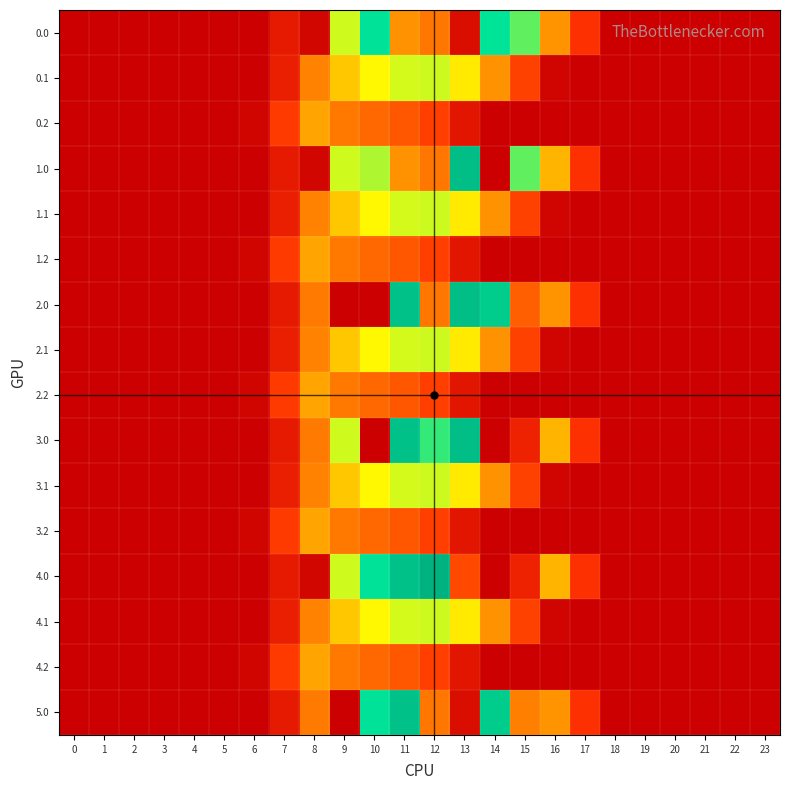

What is the greatest value displayed?

1261.7